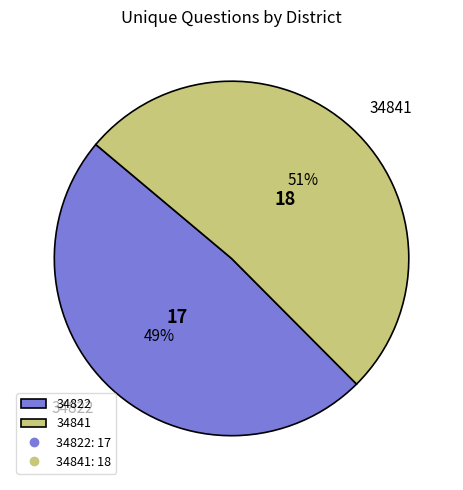

Is 34822 the majority of the pie?

No